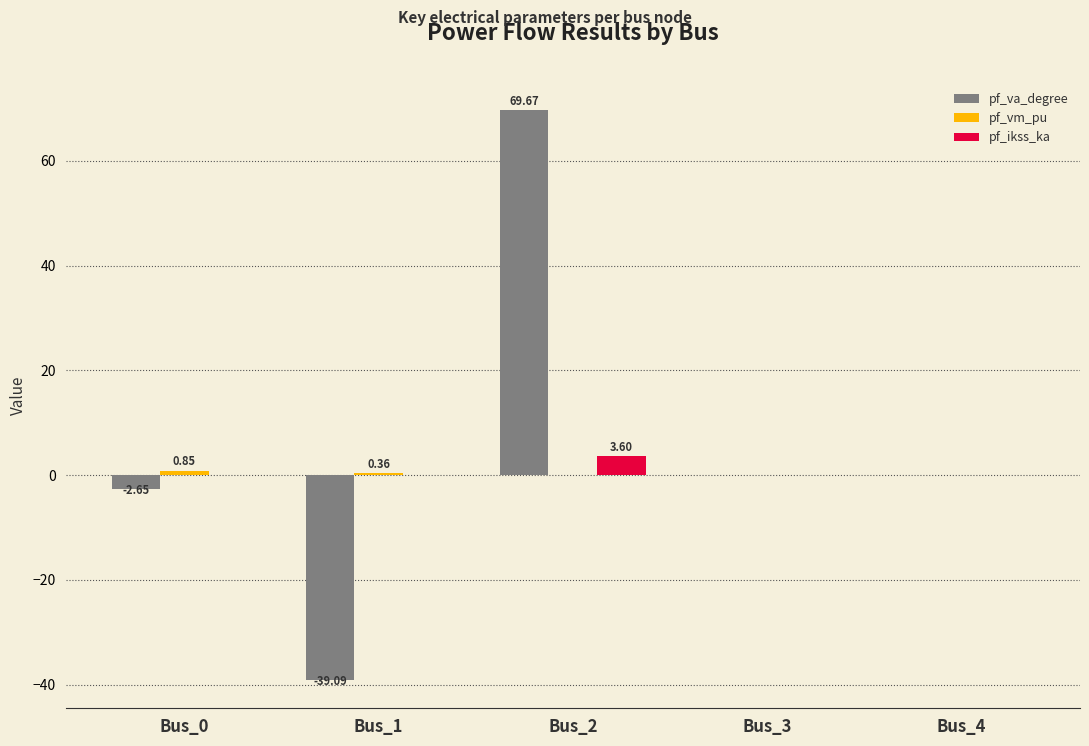

Count the number of categories in the chart.

5